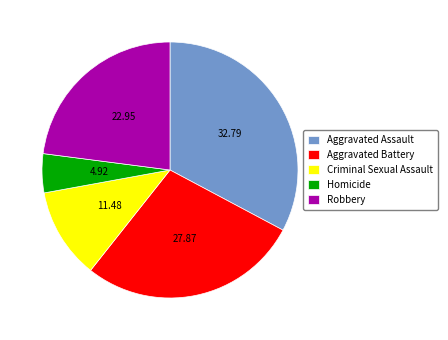

Is there any slice that represents more than half of the pie?

No